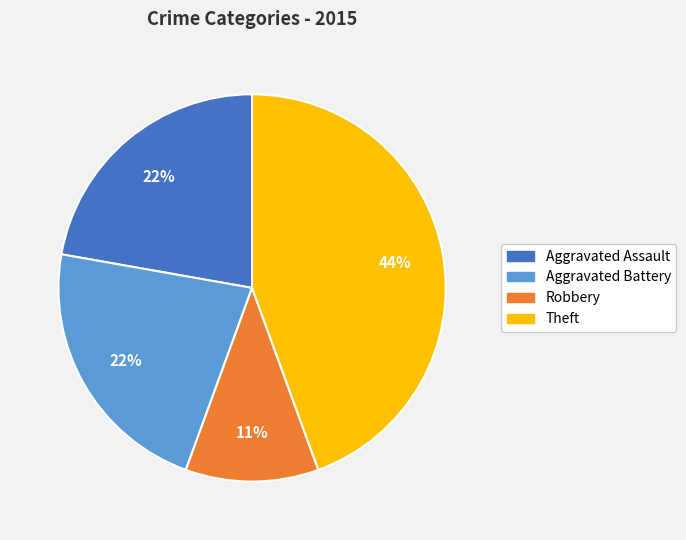

Does any single category account for the majority?

No